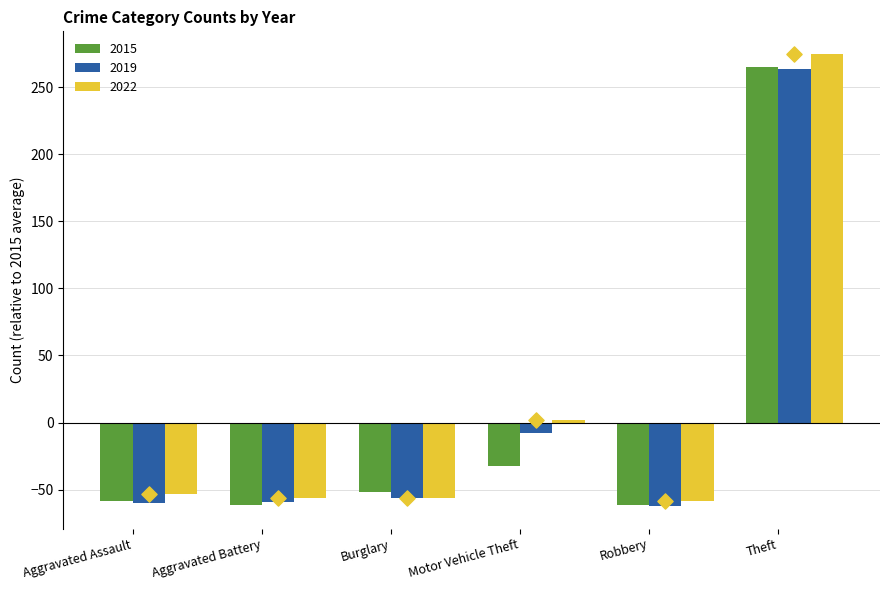

At how many categories does at least one series exceed -39?

2